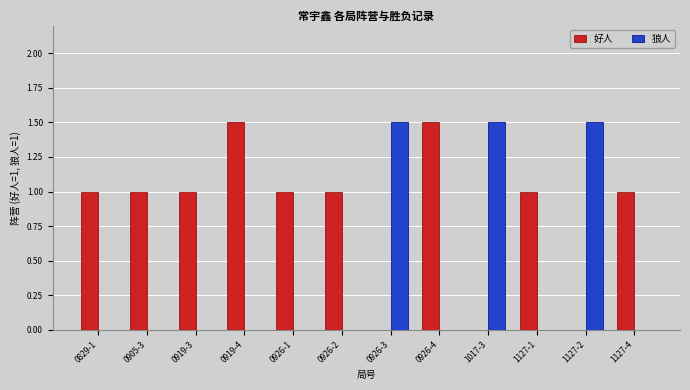

The value of 狼人 at 1127-1 is 1.0. True or false?

False